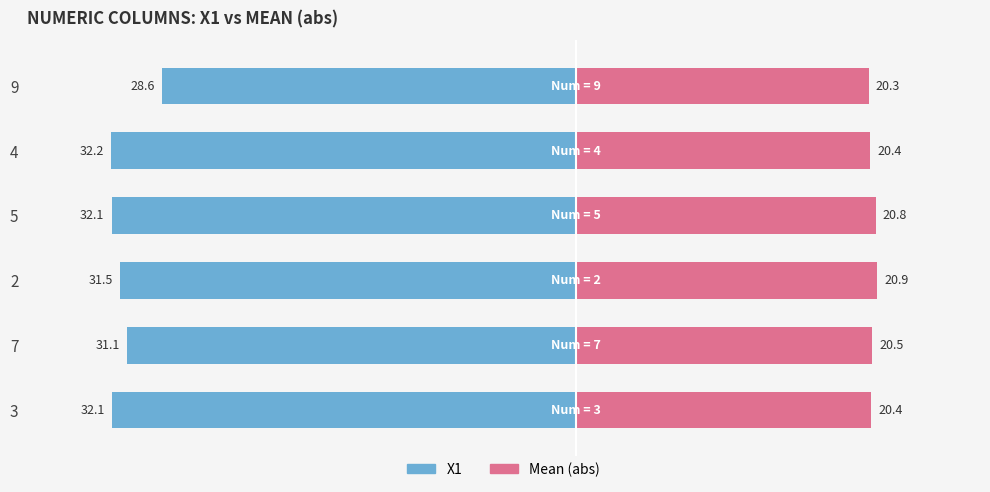

At how many categories does at least one series exceed 0?

6